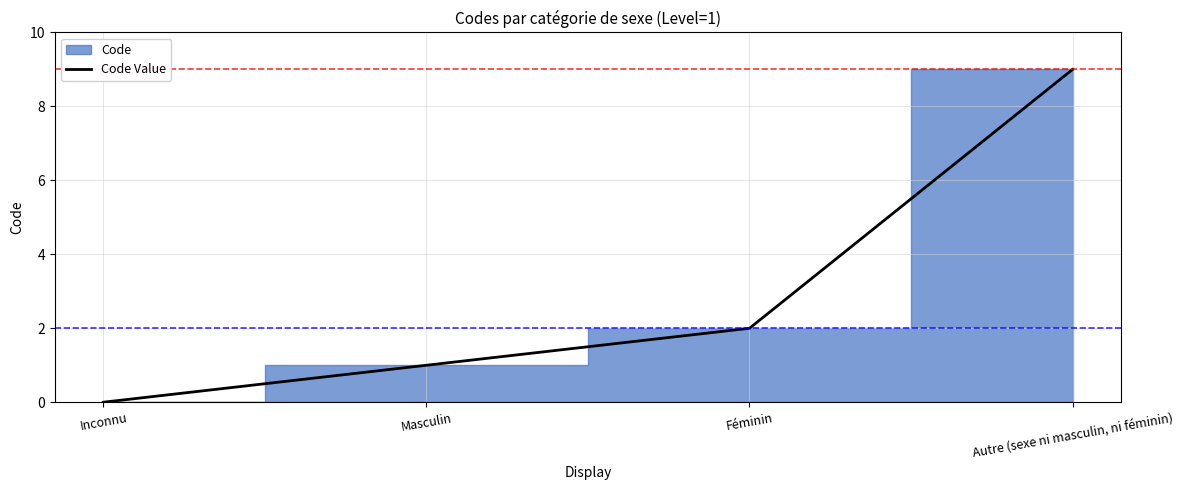

What is the average value?

3